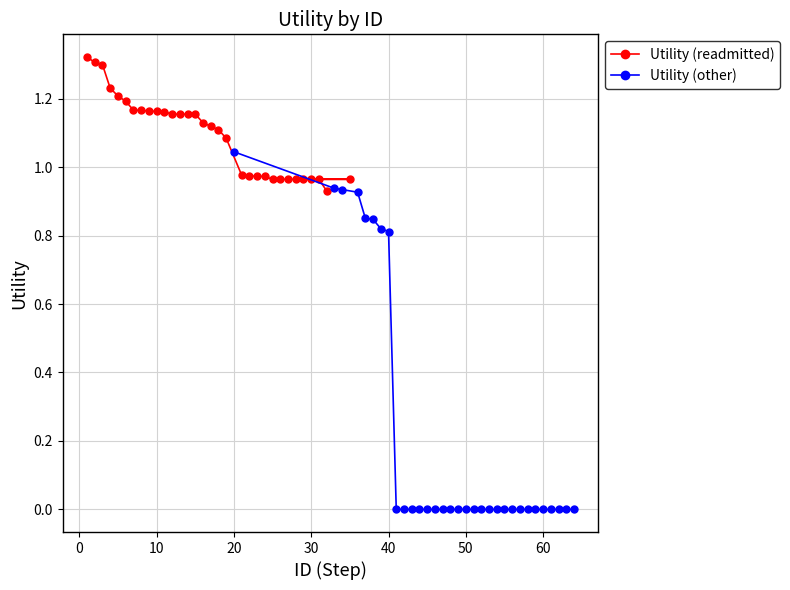

True or false: Utility (readmitted) has a value of 0.5 at 10.

False